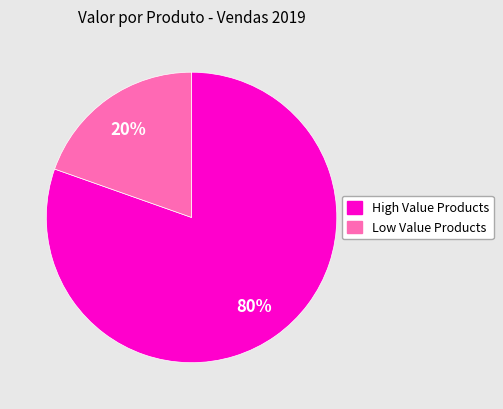

To the nearest percent, what is the average slice percentage?

50%